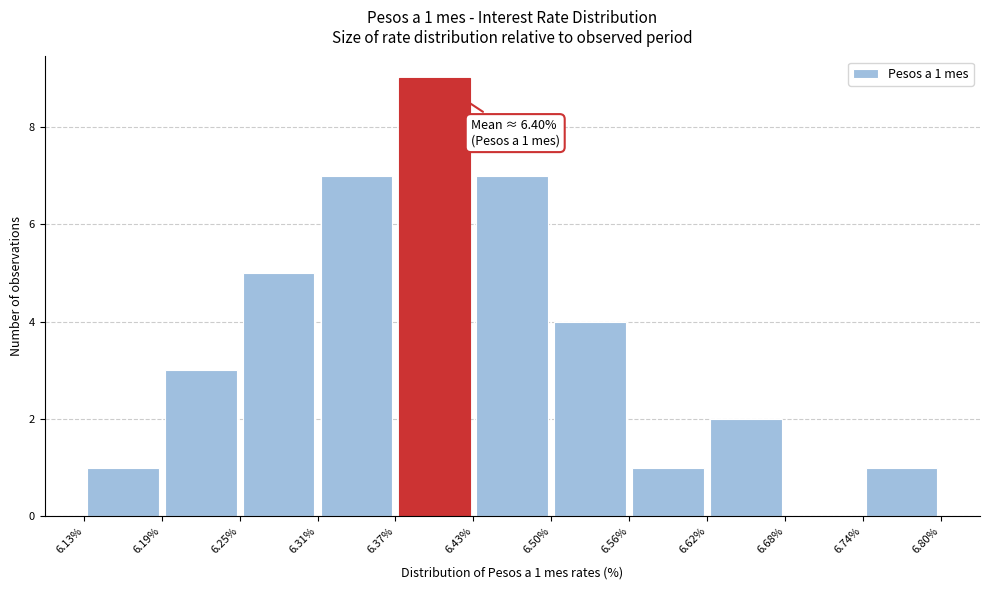

Over which range of the x-axis is the bar tallest?

6.37% to 6.43%